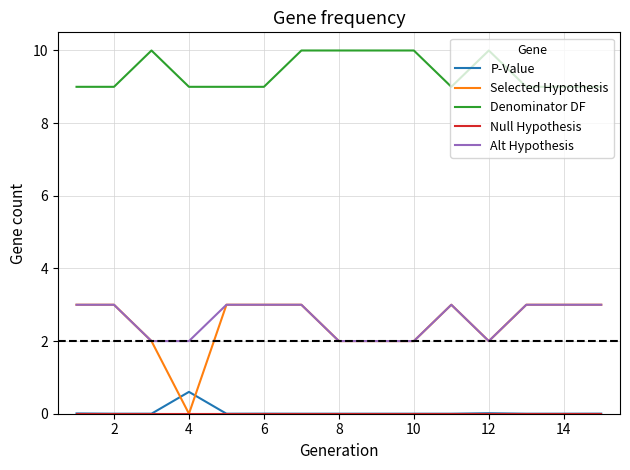

True or false: P-Value and Alt Hypothesis cross at least once.

False